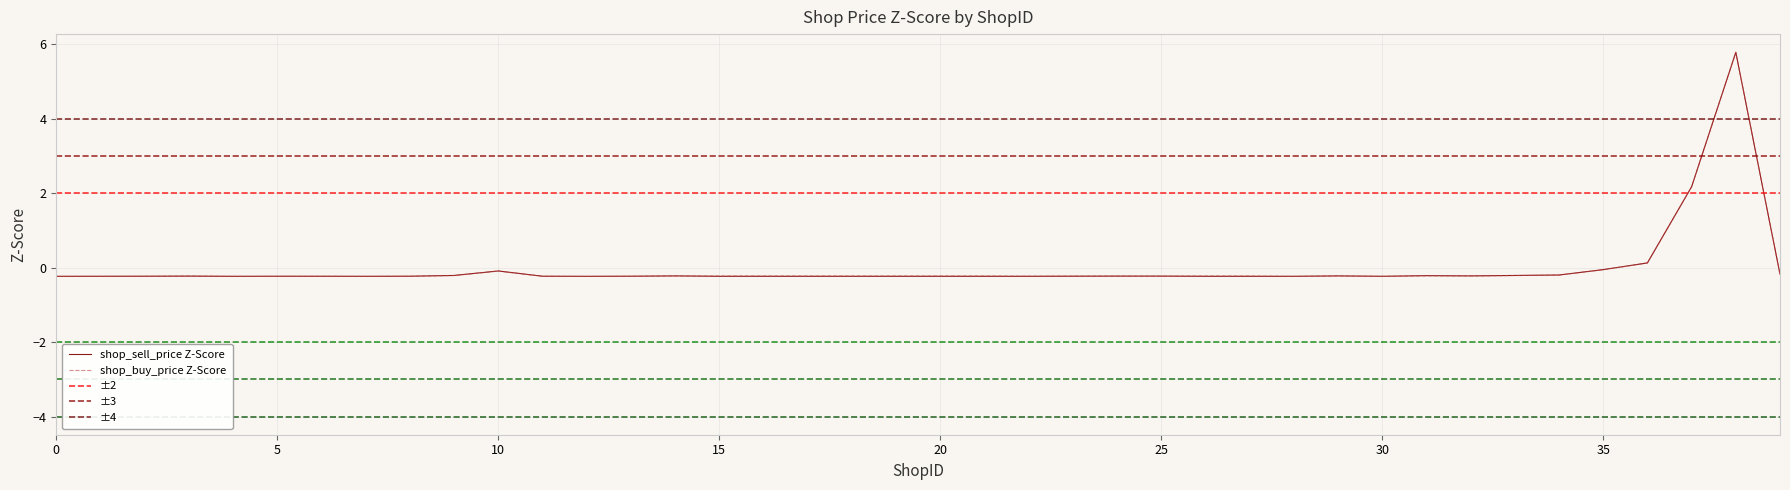

What is the total value across all series at 38?

11.6